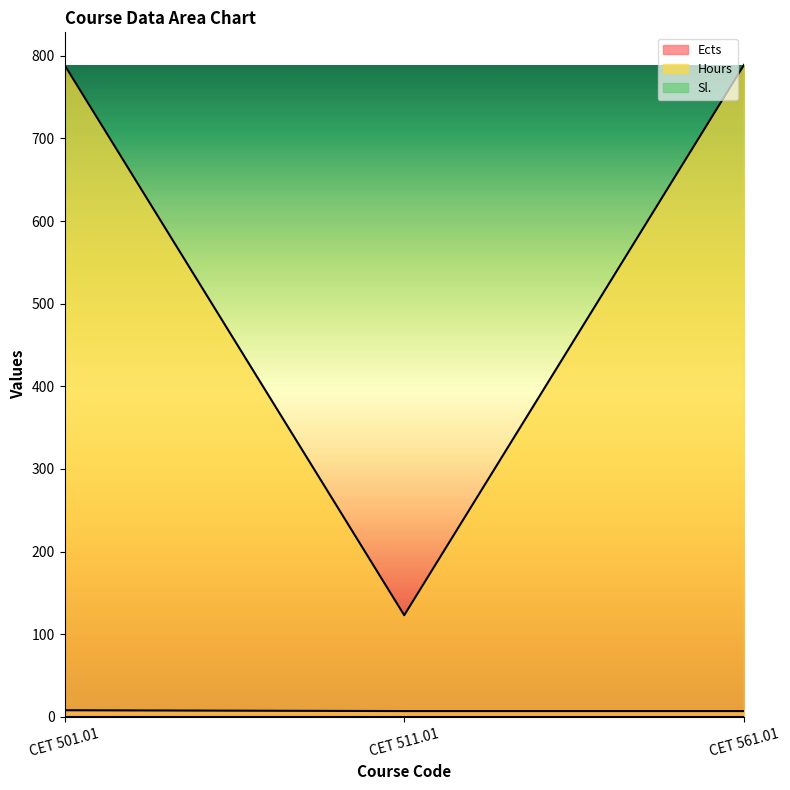

Count the Ects values in the range 7 to 8.

3